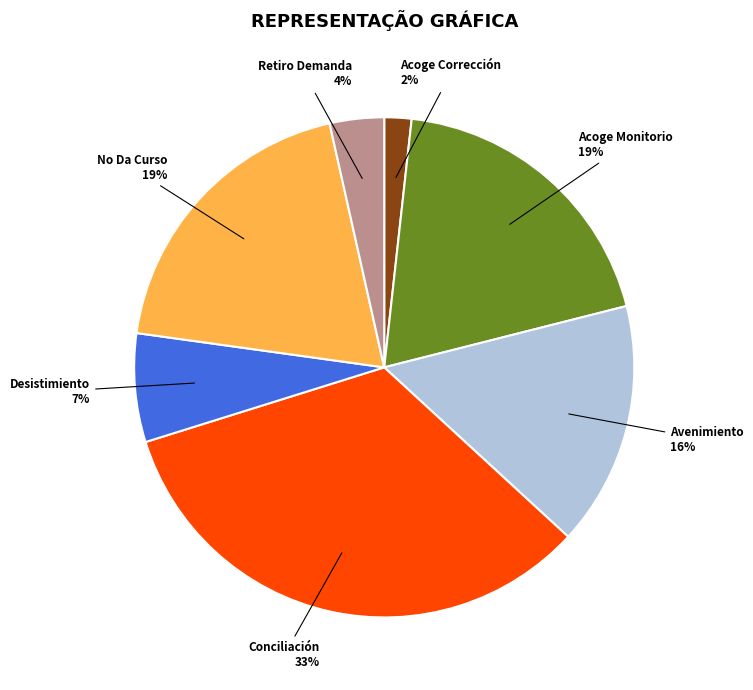

Does any single category account for the majority?

No